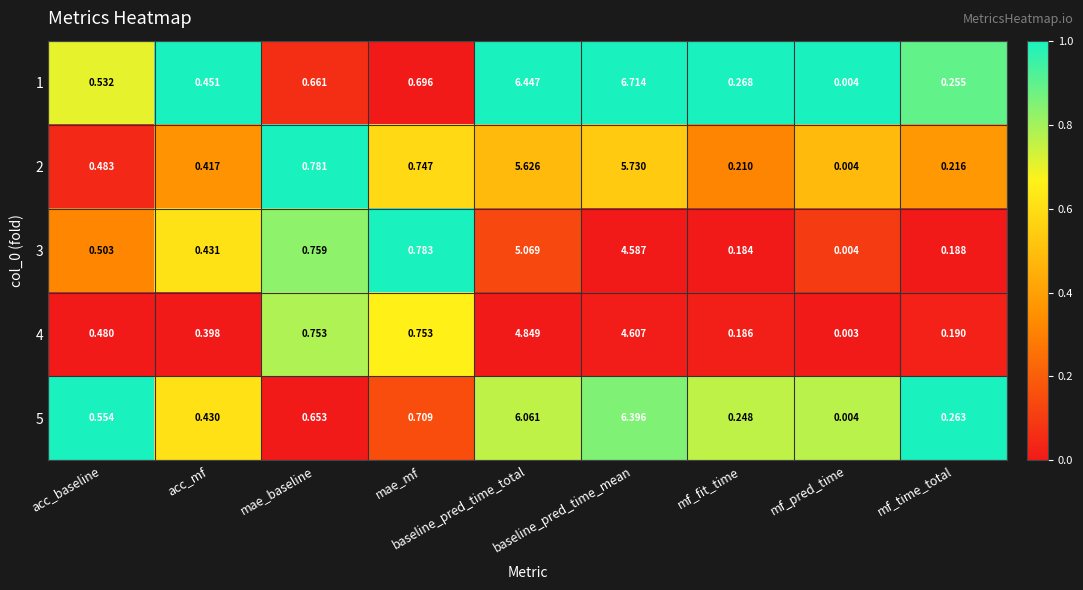

At how many categories does at least one series exceed 0?

9